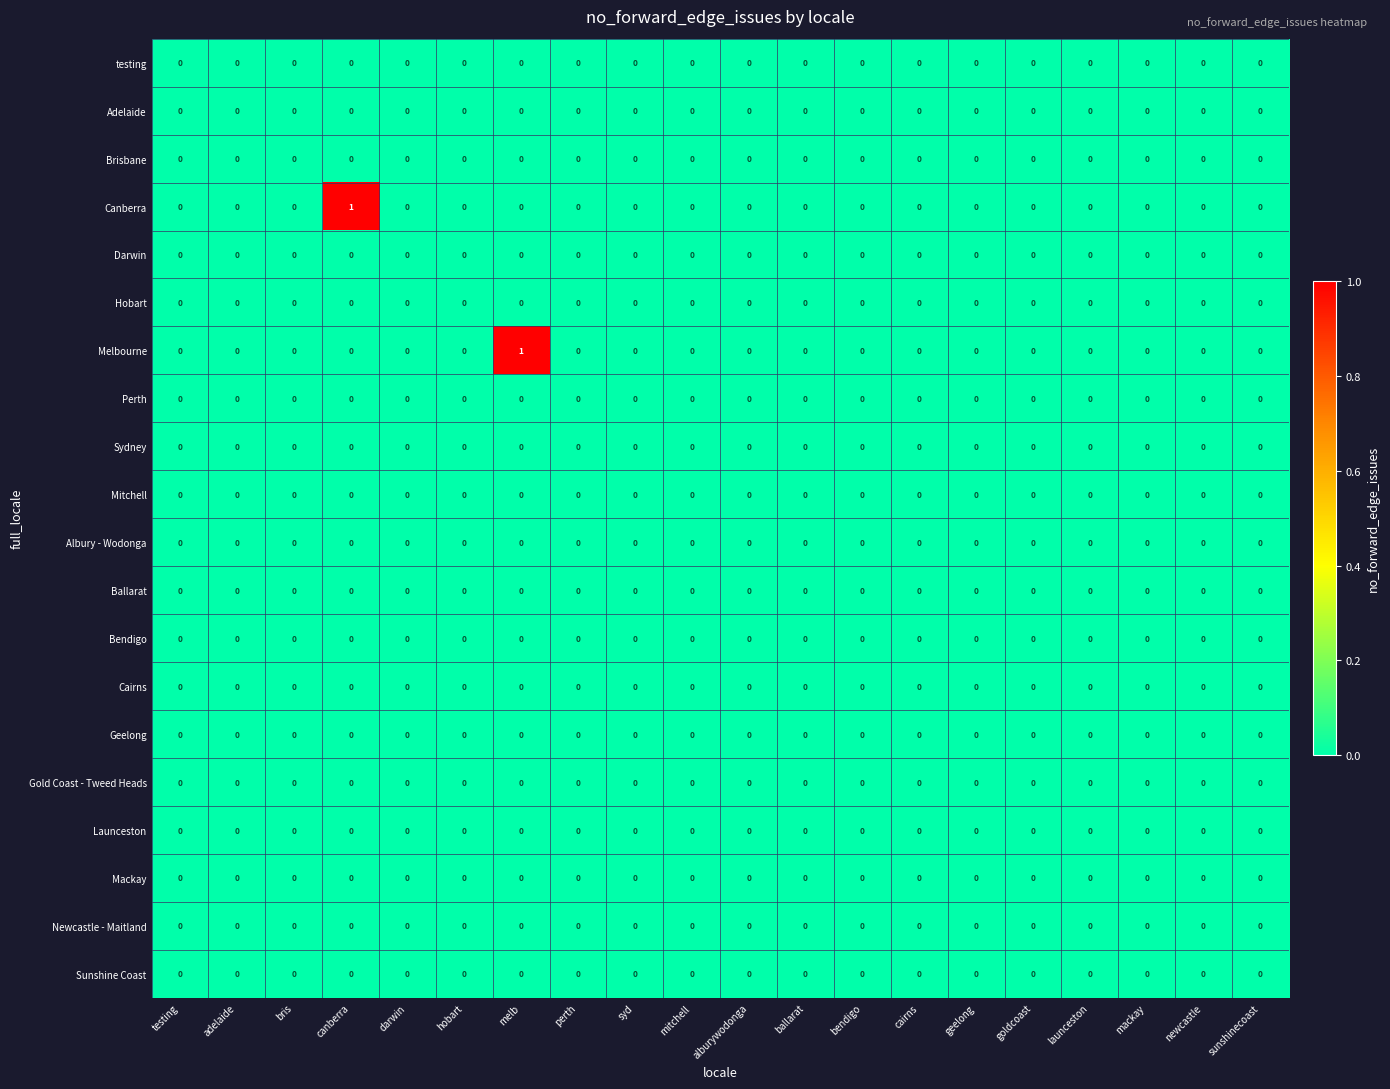

The Brisbane series shows 0 at bris. True or false?

True